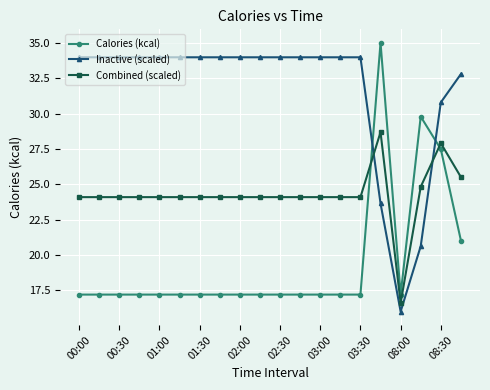

At how many categories does at least one series exceed 23?

19